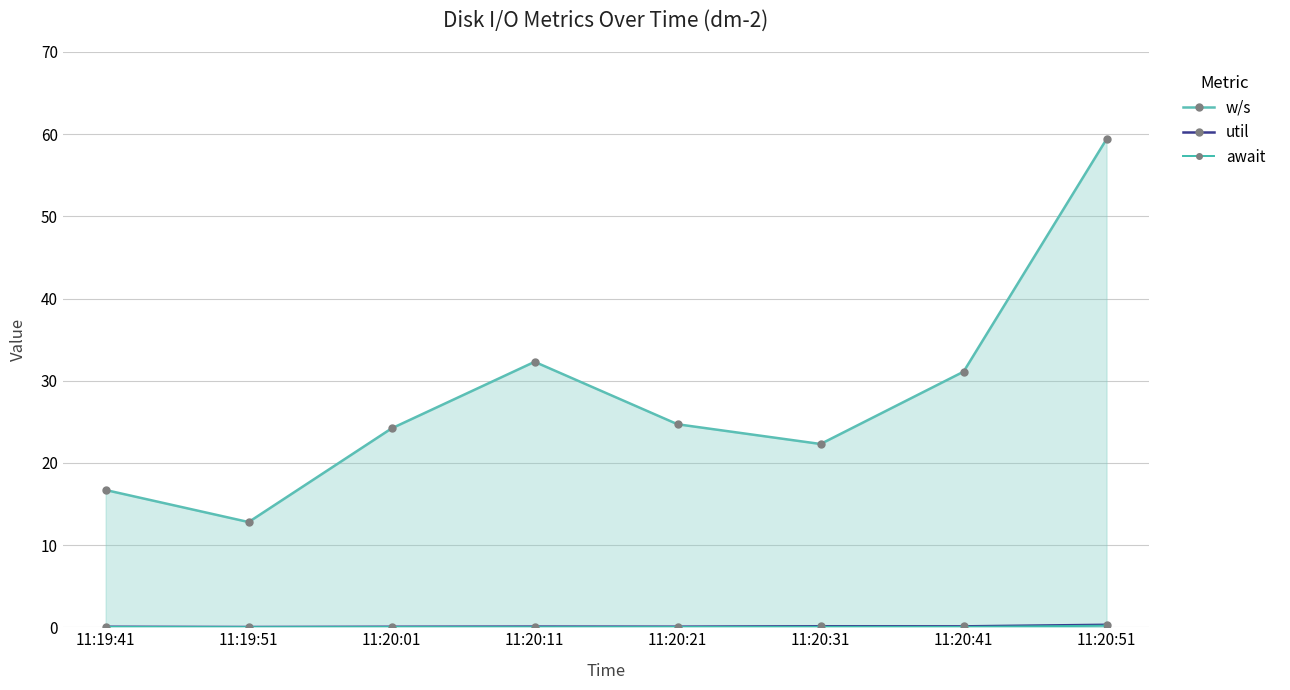

What is the maximum value shown in the chart?

59.4